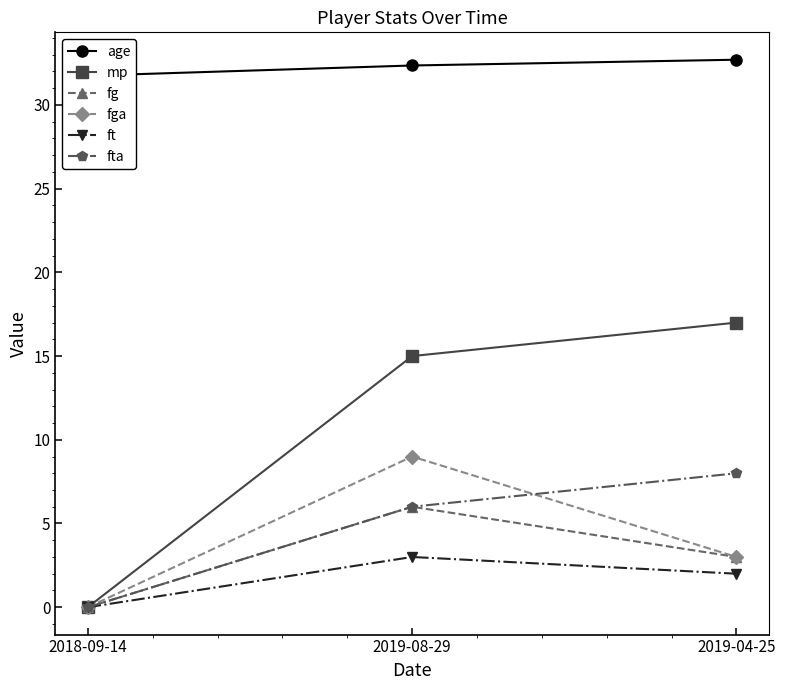

What is the total value across all series at 2019-04-25?

65.7